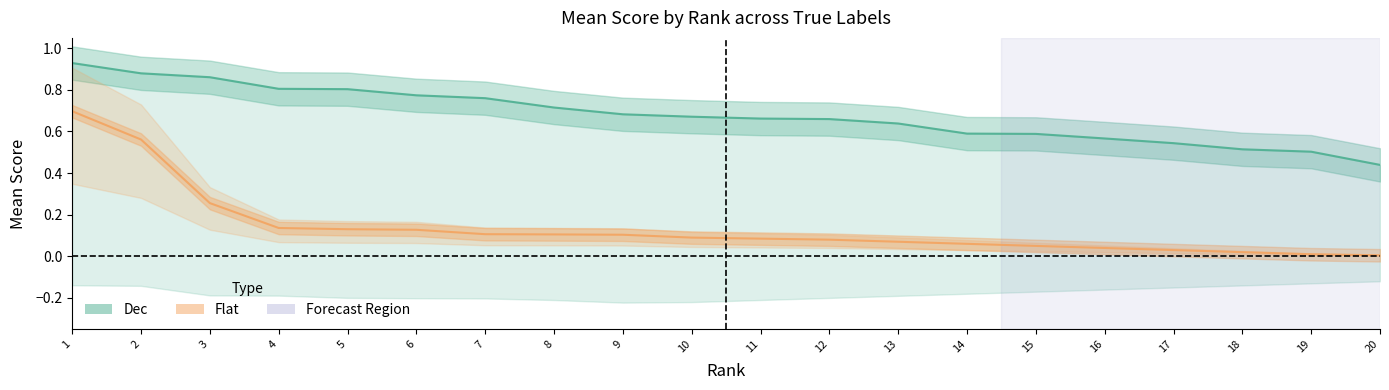

Does the chart display data point markers on the line(s)?

No